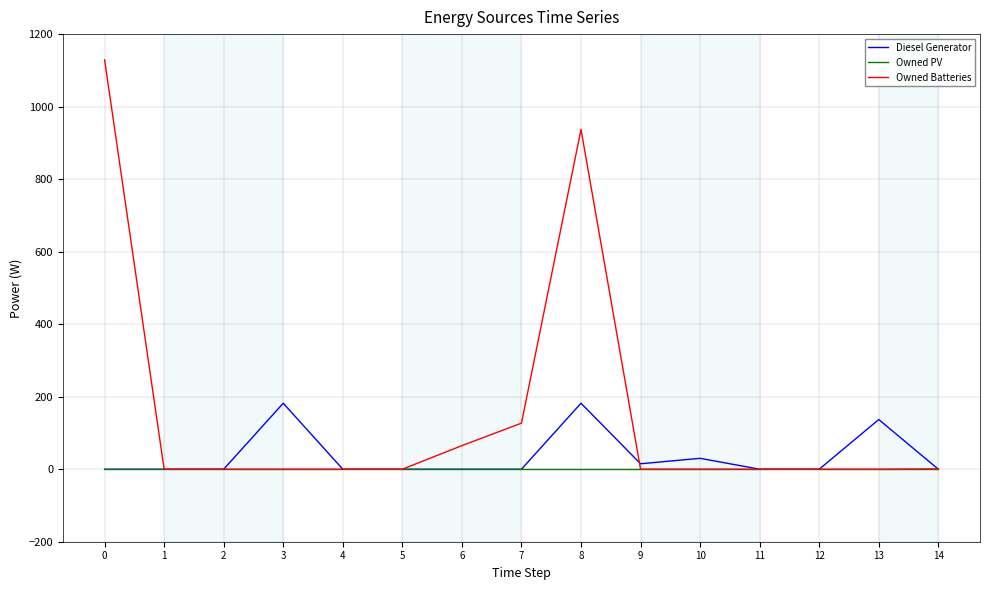

Rank the series by their maximum value, from lowest to highest.

Owned PV, Diesel Generator, Owned Batteries